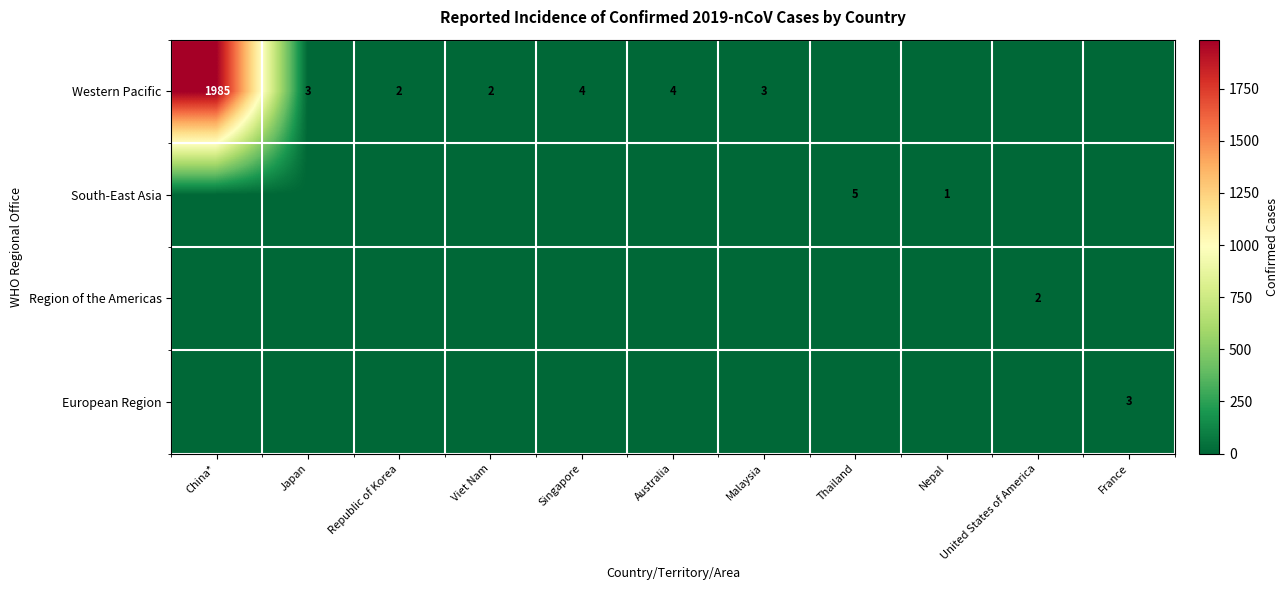

Which label corresponds to the largest value in the chart?

China*